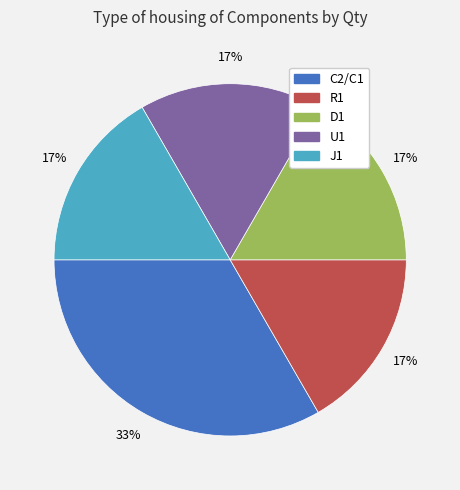

Is there any slice that represents more than half of the pie?

No